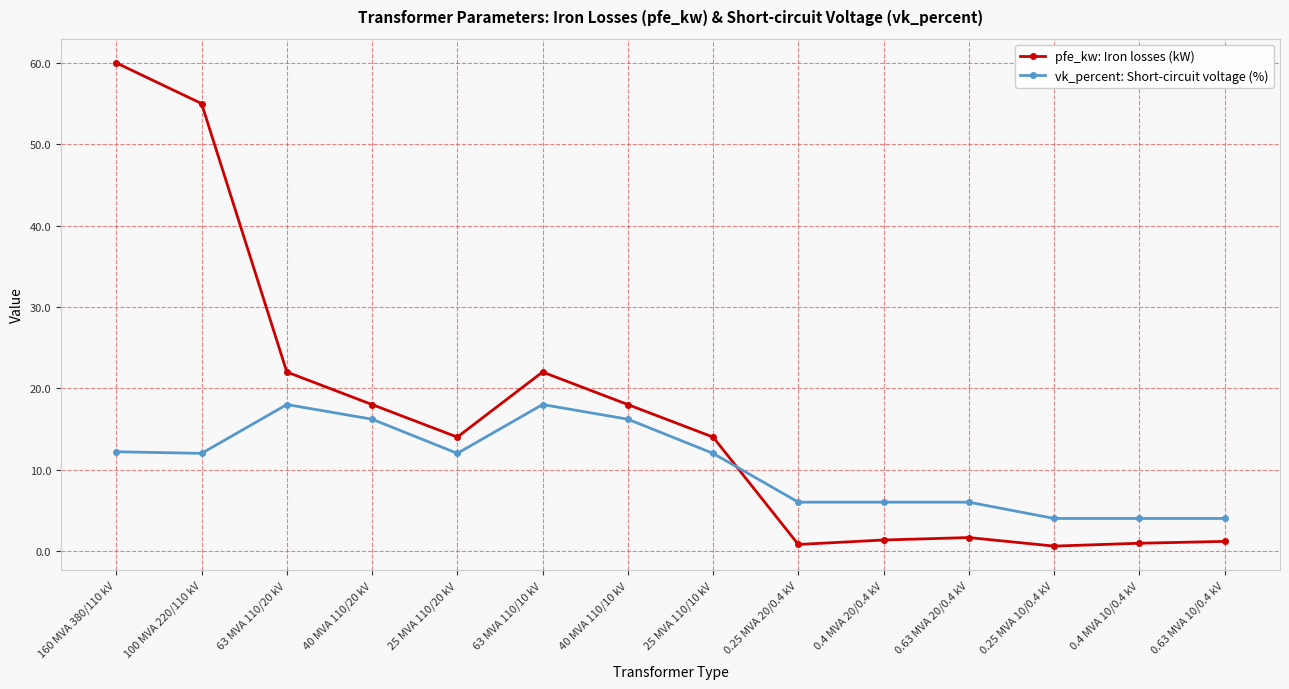

True or false: vk_percent: Short-circuit voltage (%) has more than 0 points higher than both neighbors.

True